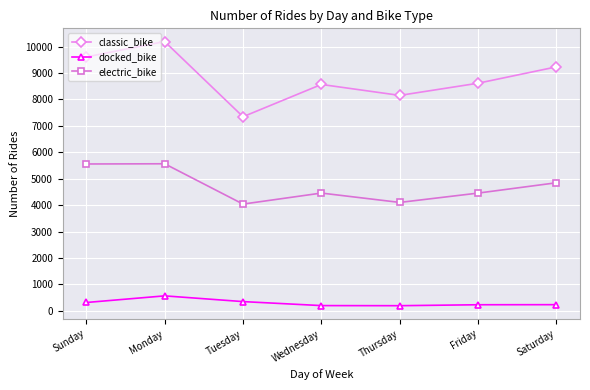

At which category does docked_bike reach its first local peak?

Monday